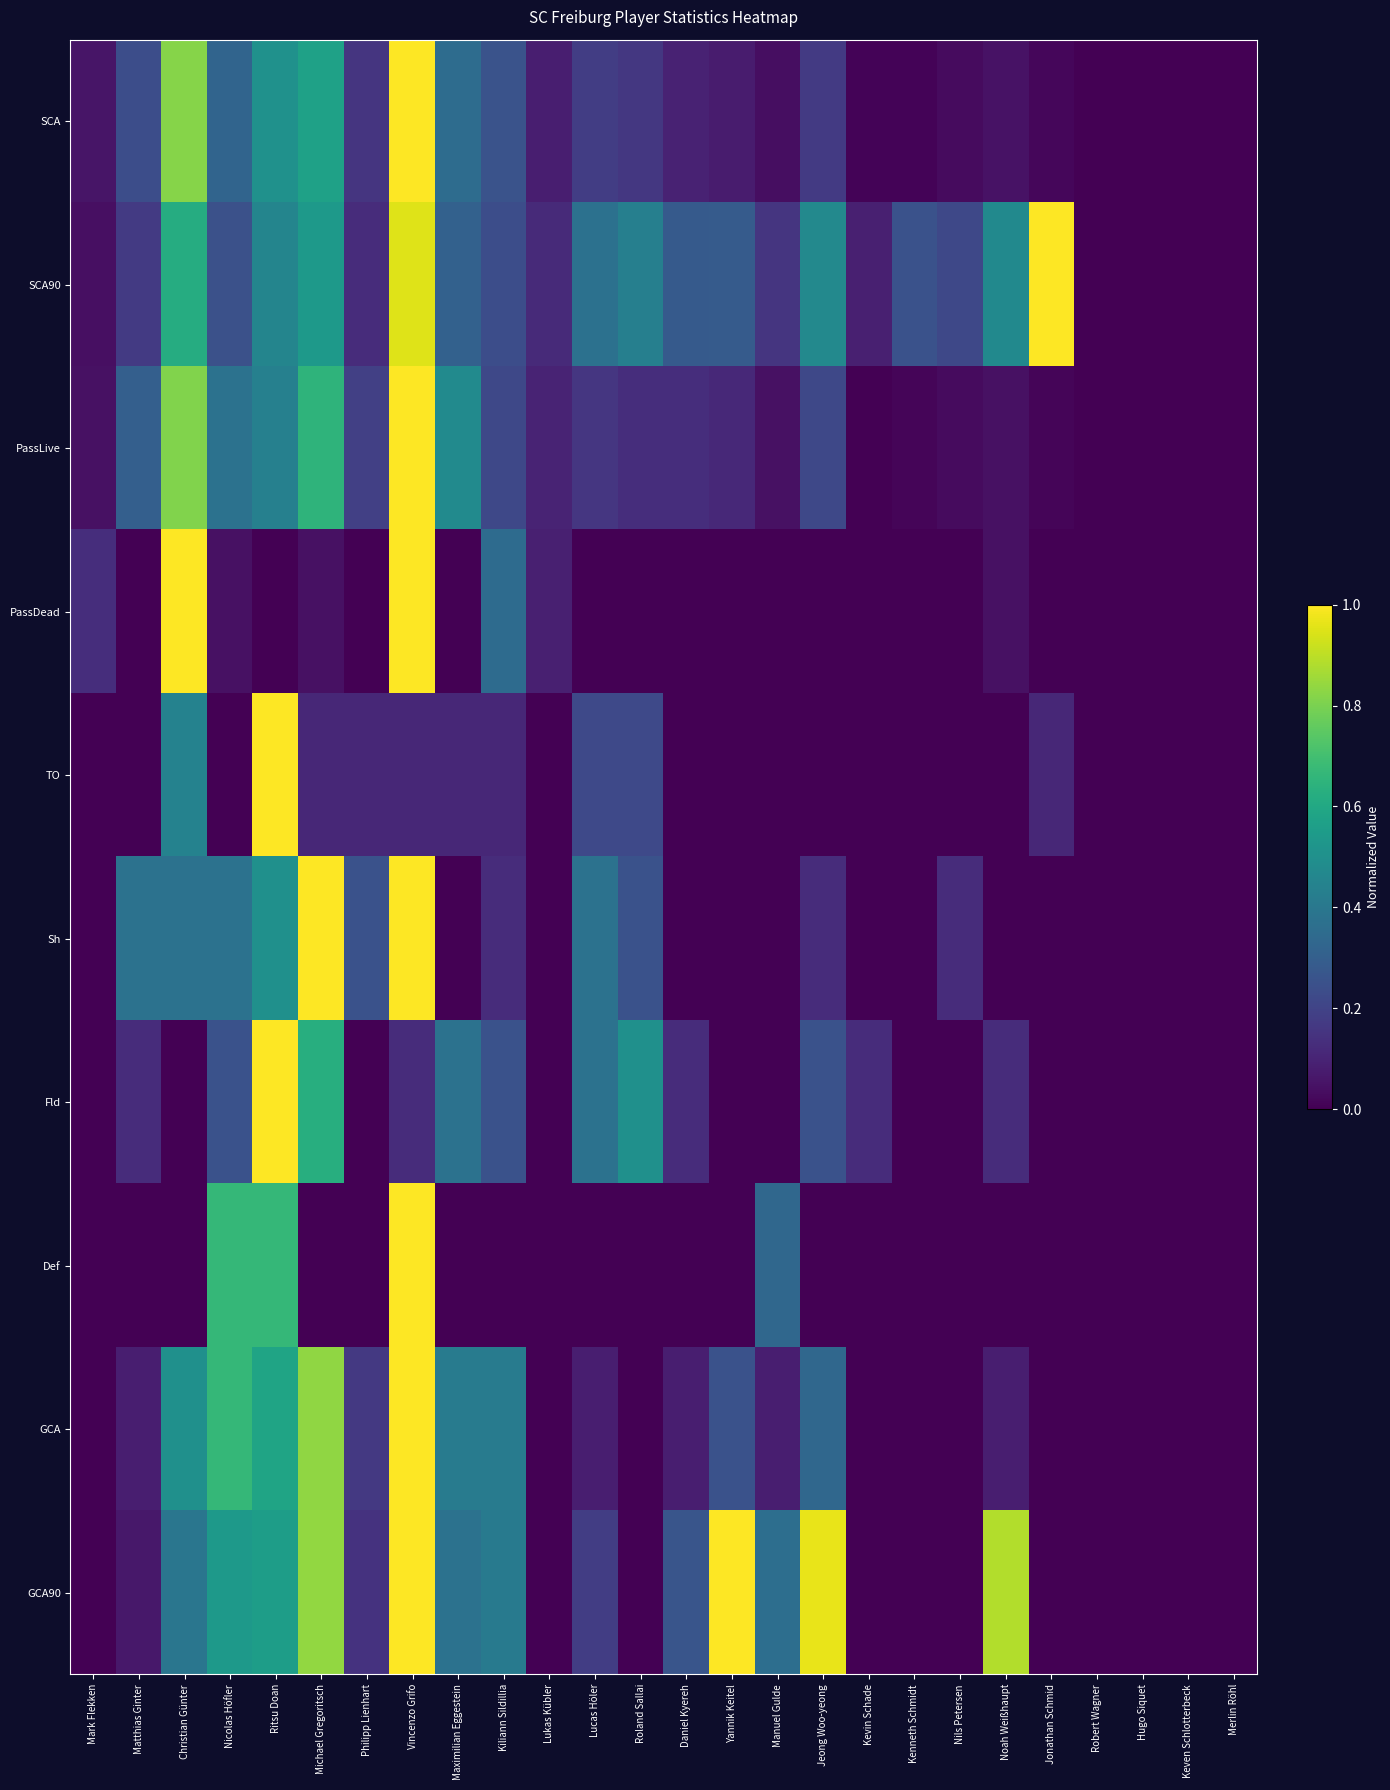

At which category does the chart reach its peak across all series?

Vincenzo Grifo